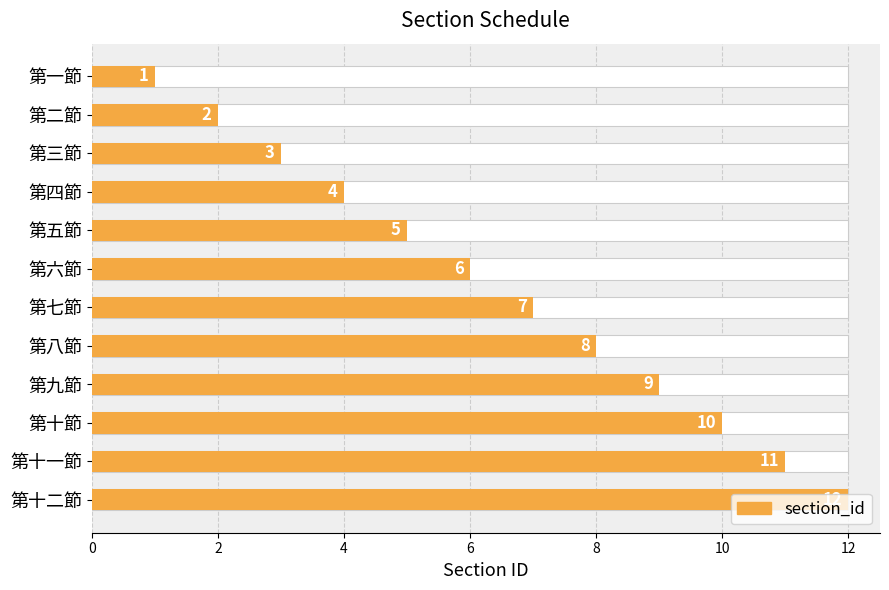

What is the smallest value displayed?

1